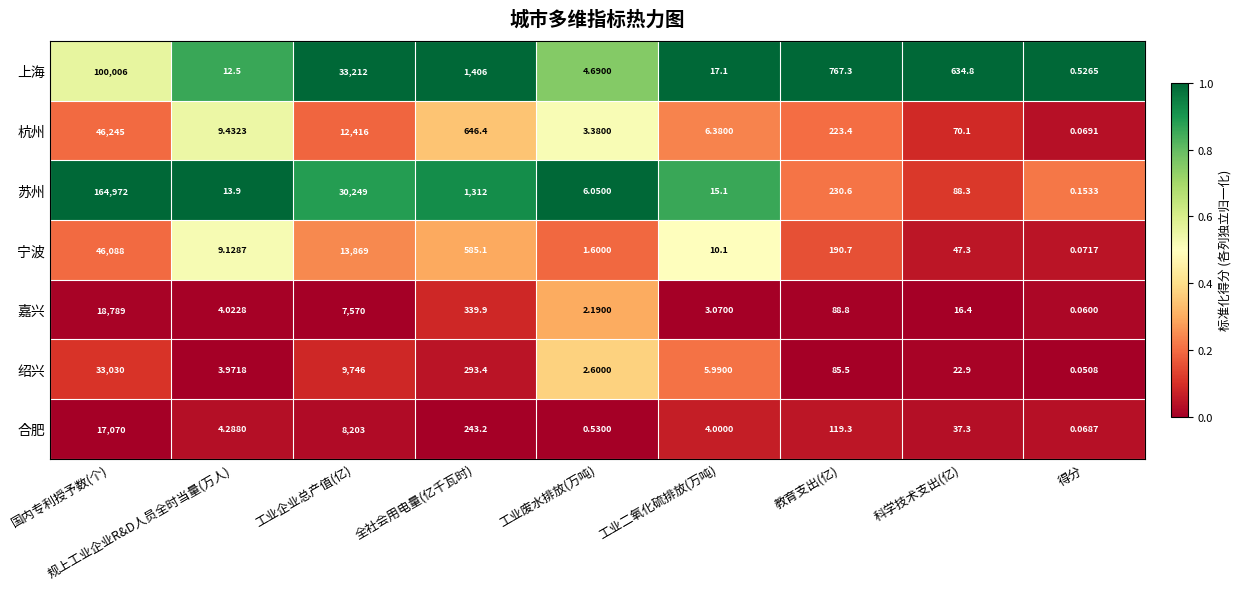

At which label is 嘉兴 closest to 9394?

工业企业总产值(亿)